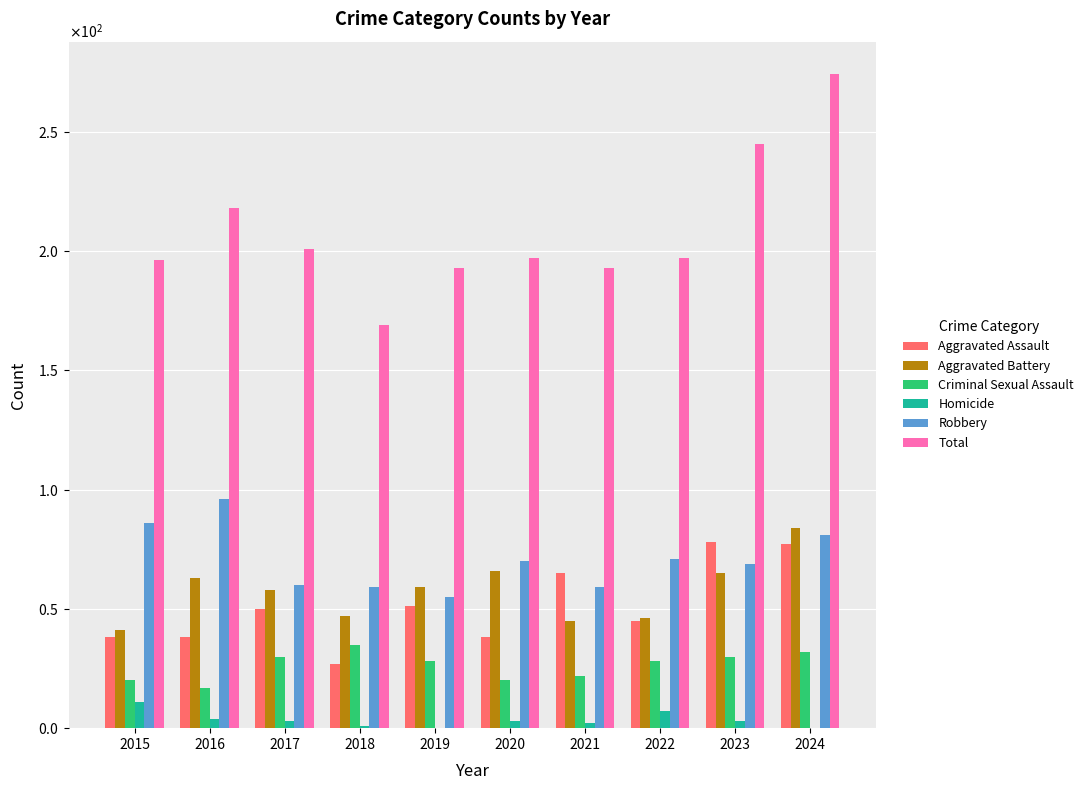

Are the bars horizontal?

No